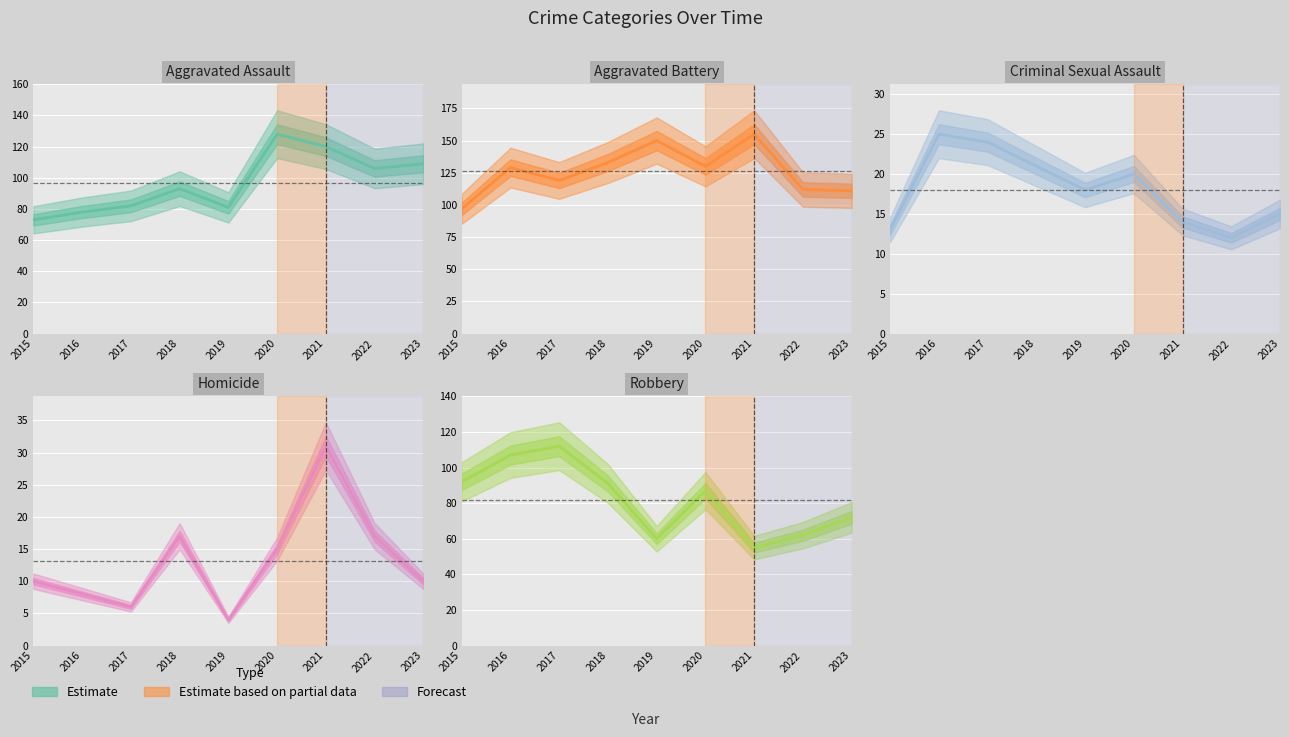

Which series changed the most between 2019 and 2020?

Aggravated Assault